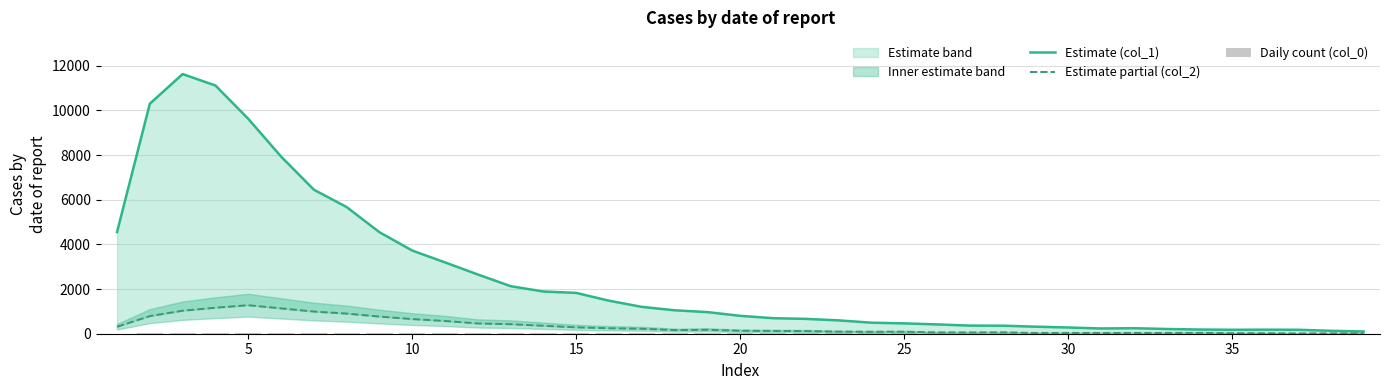

How many values in the Estimate partial (col_2) series are below 133?

19